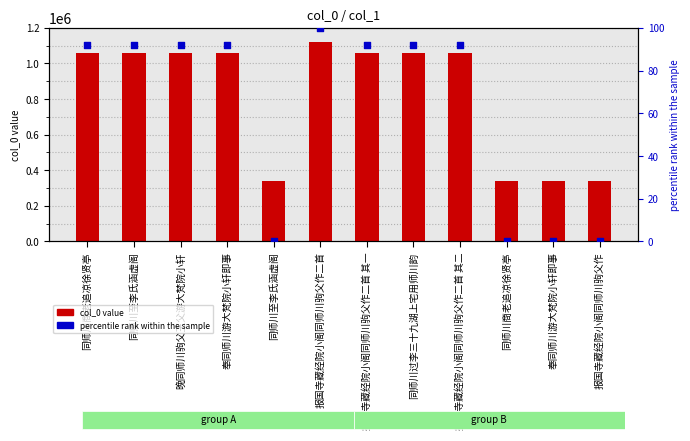

Which series contains the lowest Y value?

percentile rank within the sample